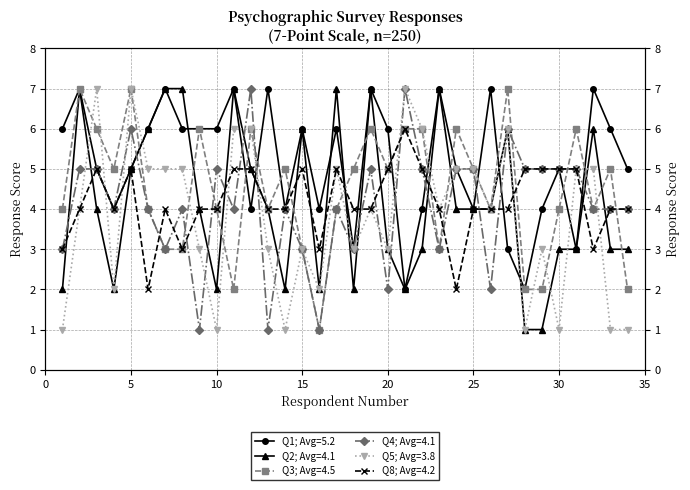

At which category does Q4 reach its first local peak?

5